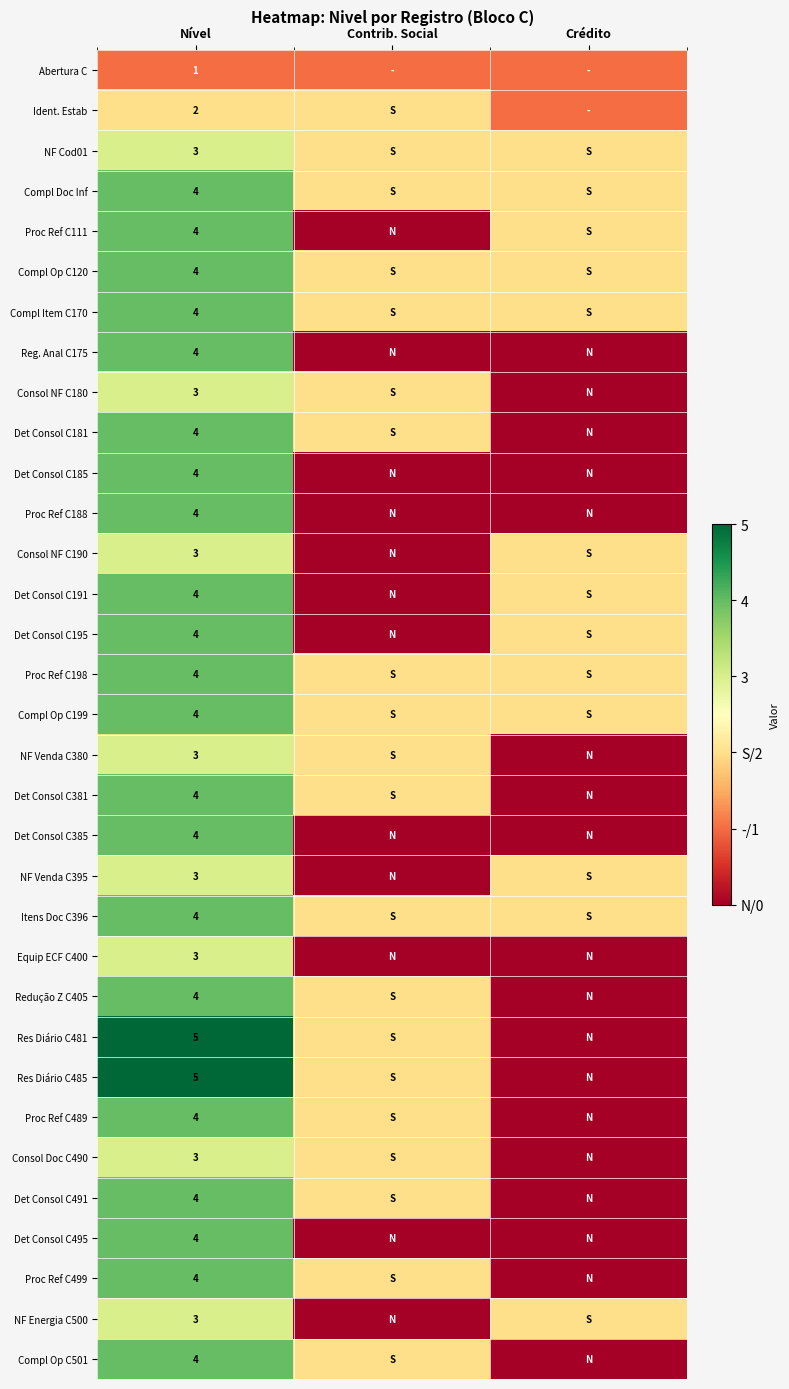

What is the total value across all series at Nível?

121